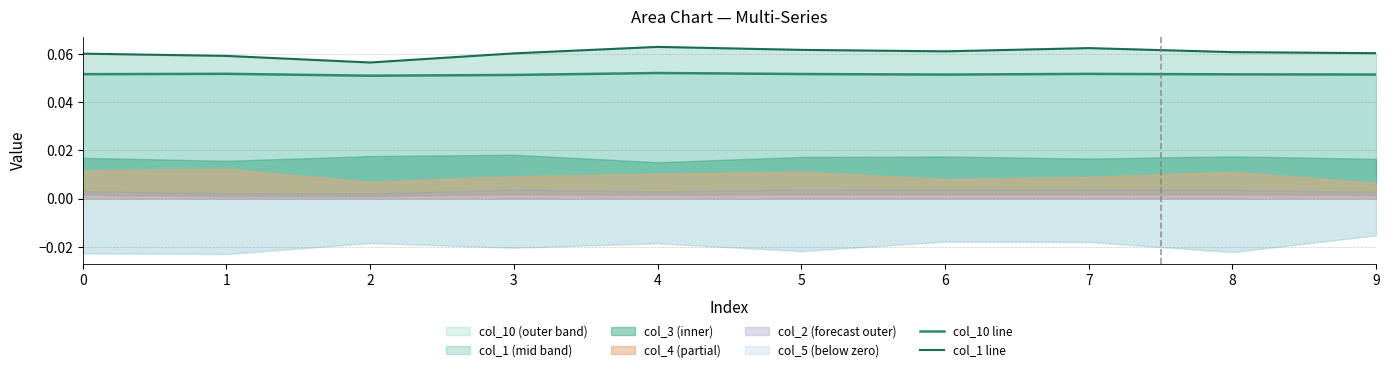

Is it true that col_1 line equals 0.1 at 6?

True